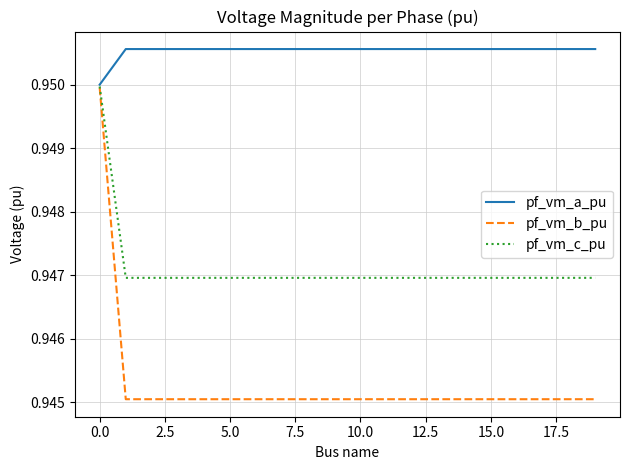

Rank the series by their average value, from lowest to highest.

pf_vm_b_pu, pf_vm_c_pu, pf_vm_a_pu